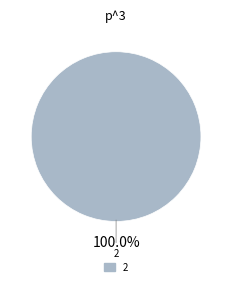

Rank the categories by value from highest to lowest.

2